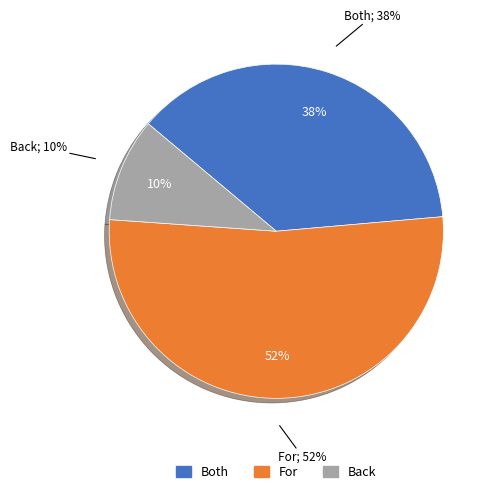

Rank the categories by value from highest to lowest.

For, Both, Back